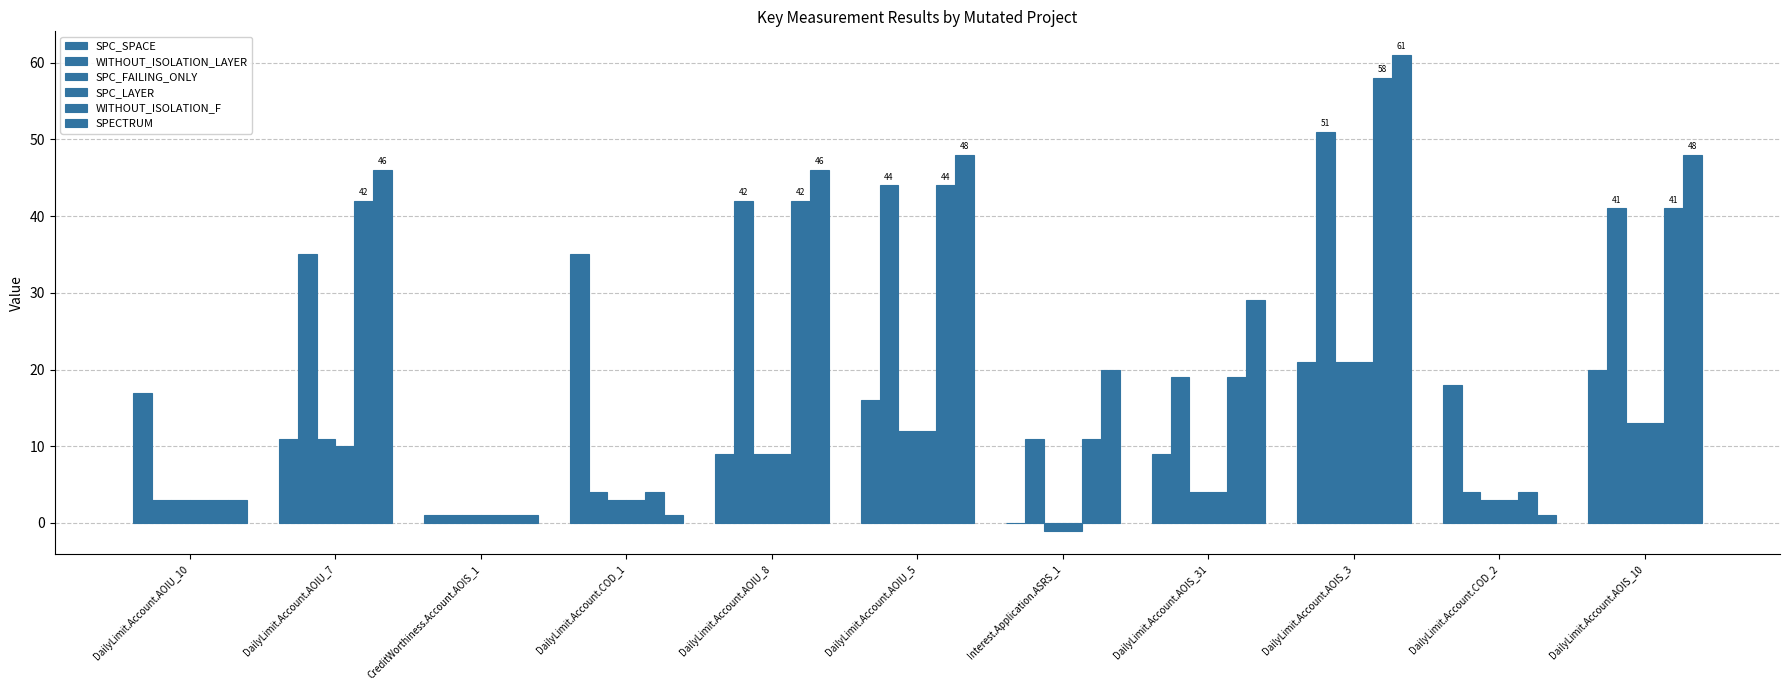

Which series changed the most between CreditWorthiness.Account.AOIS_1 and DailyLimit.Account.COD_2?

SPC_SPACE